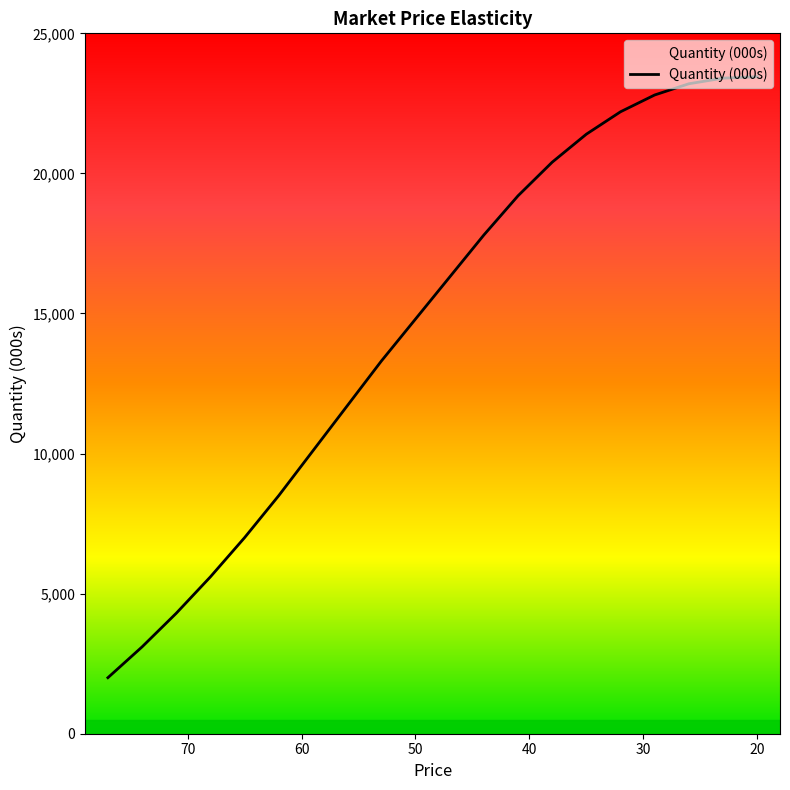

What is the average value?

14528